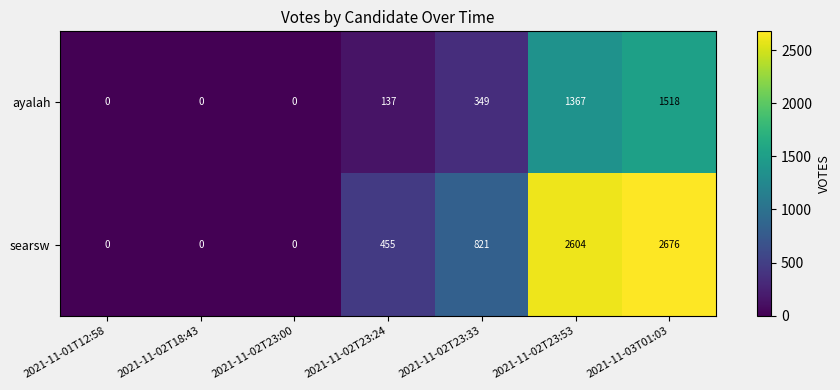

At which category is the sum across all series the highest?

2021-11-03T01:03